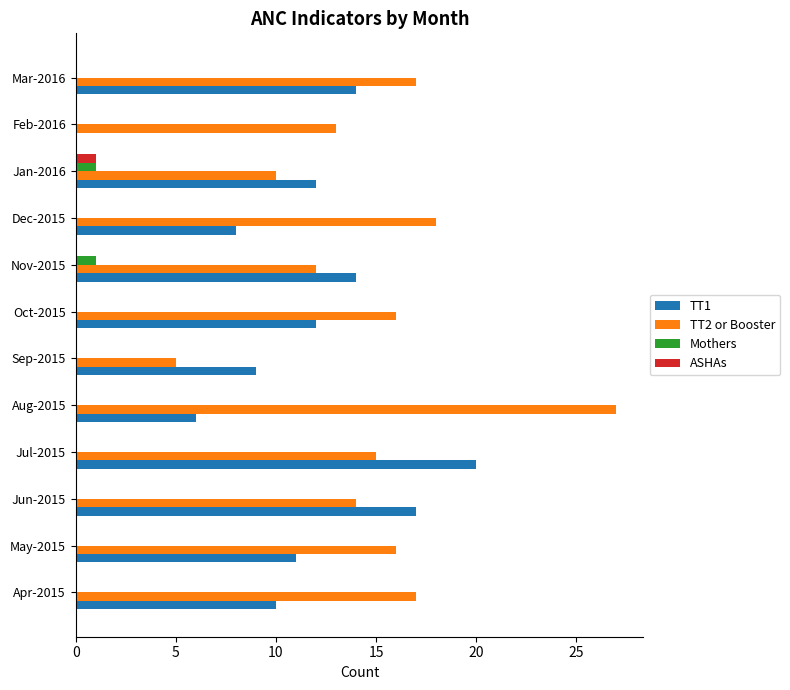

What is the sum of all TT2 or Booster values?

180